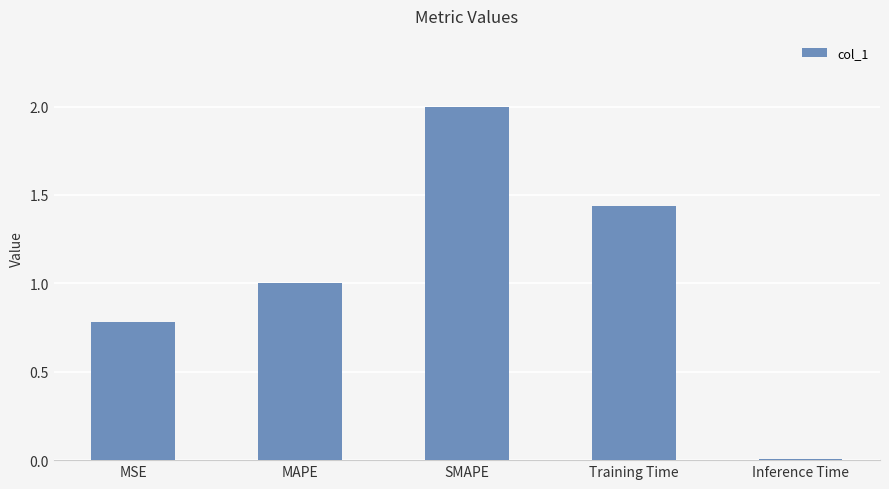

List the labels in order of value, smallest first.

Inference Time, MSE, MAPE, Training Time, SMAPE